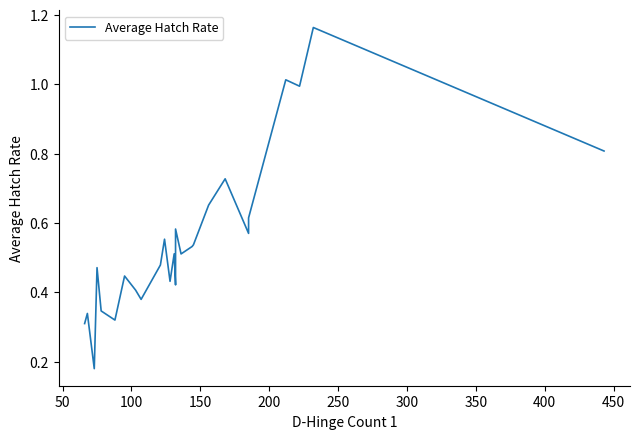

How many categories are shown in the chart?

26